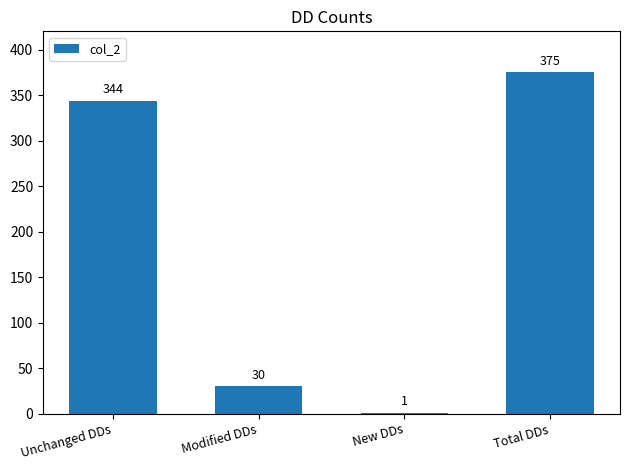

Reading right to left, transcribe all the data shown in this chart.

Total DDs=375	New DDs=1	Modified DDs=30	Unchanged DDs=344